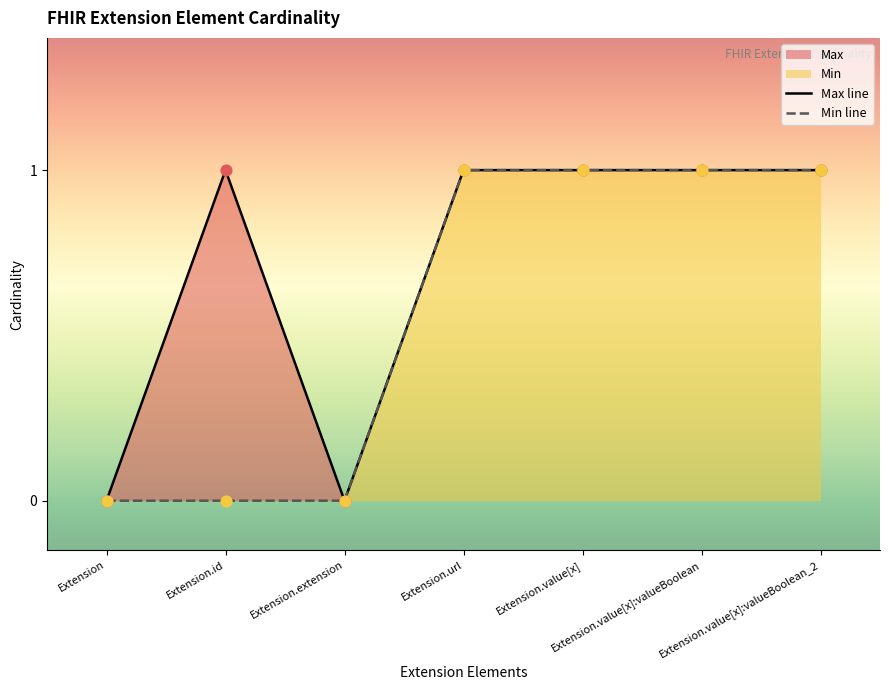

Which series has the largest Y range (max minus min)?

Max line